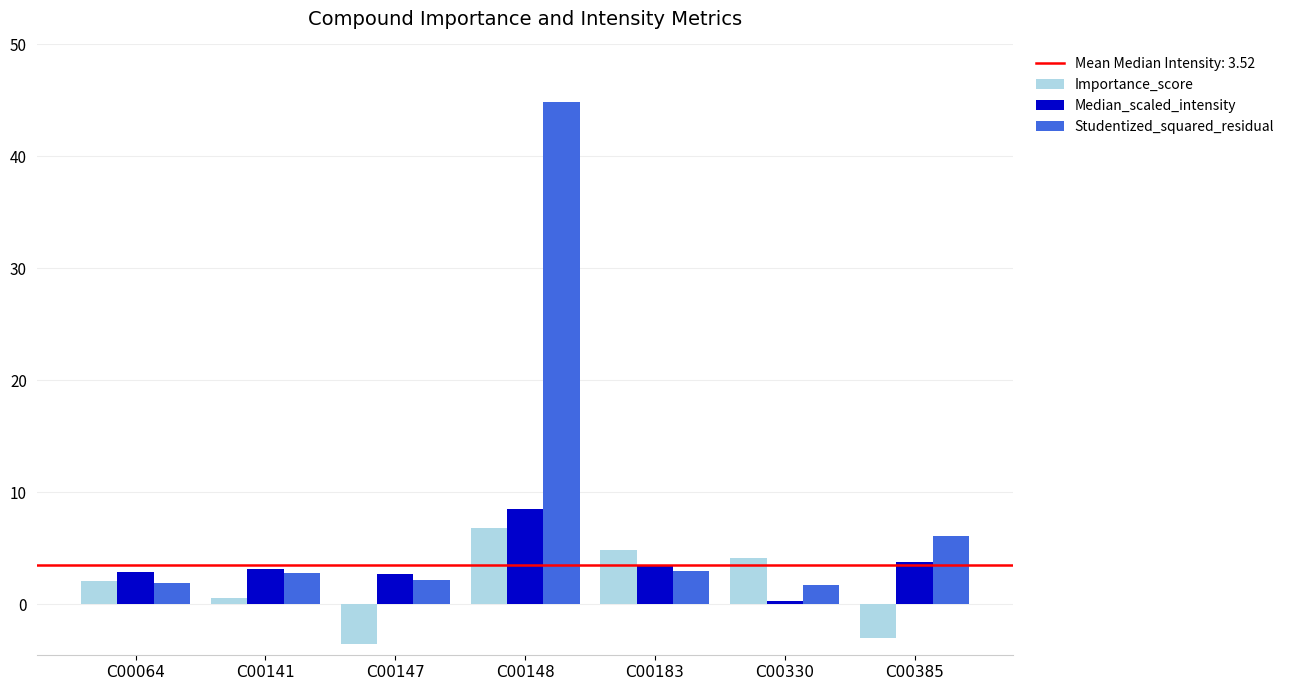

Read the Importance_score value at C00385.

-3.0